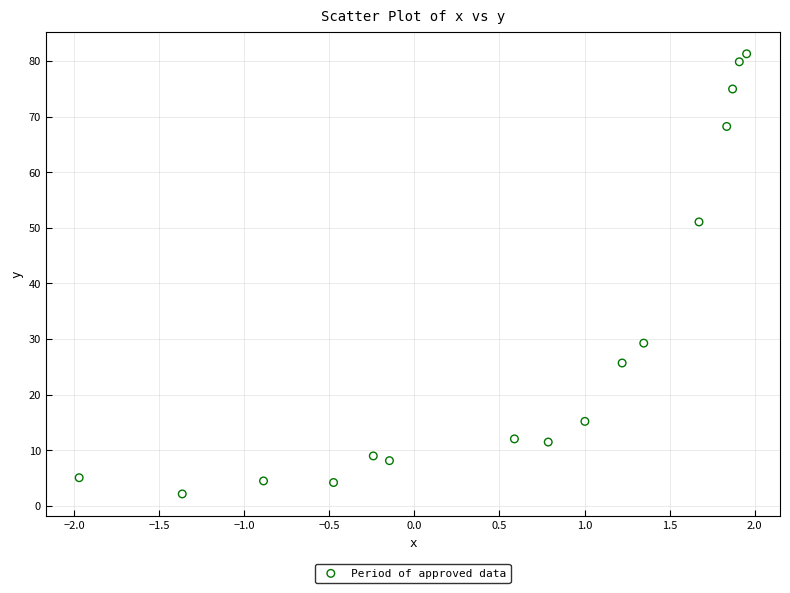

What is the range of Y values (max minus min)?

79.1